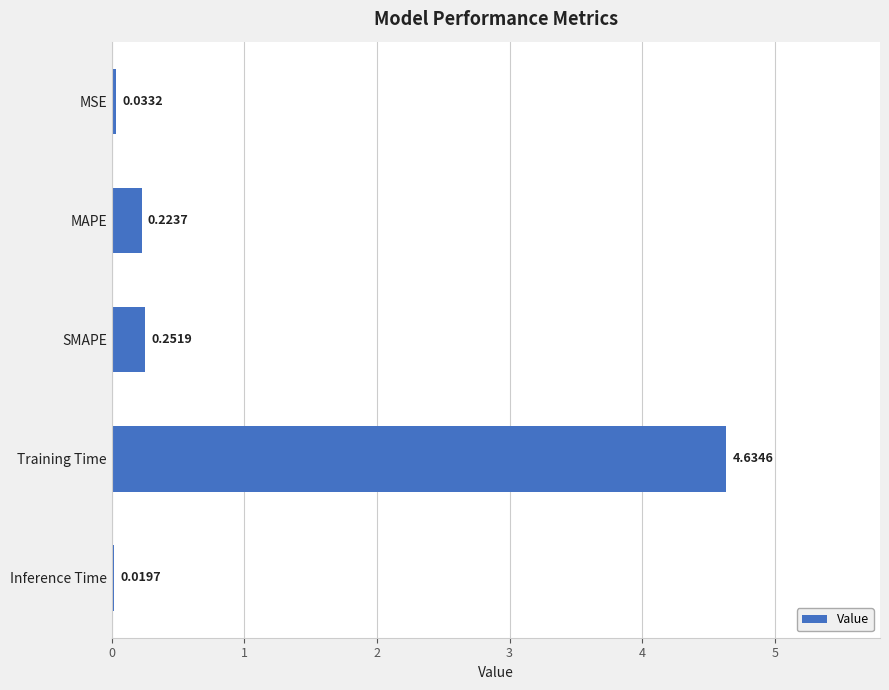

What is the label of the 5th bar from the top?

Inference Time